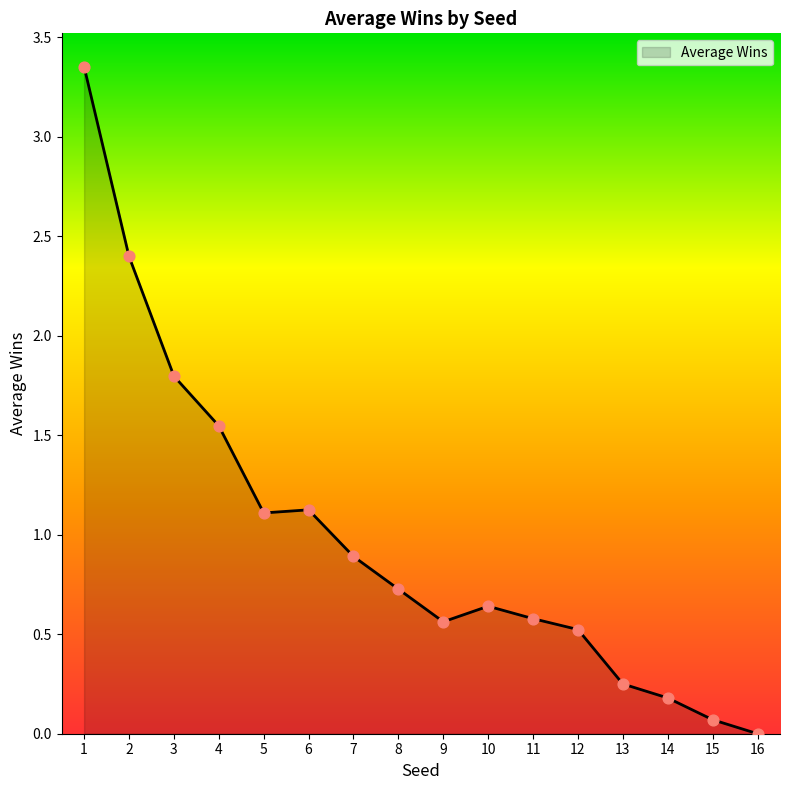

Which has a higher value, 7 or 11?

7